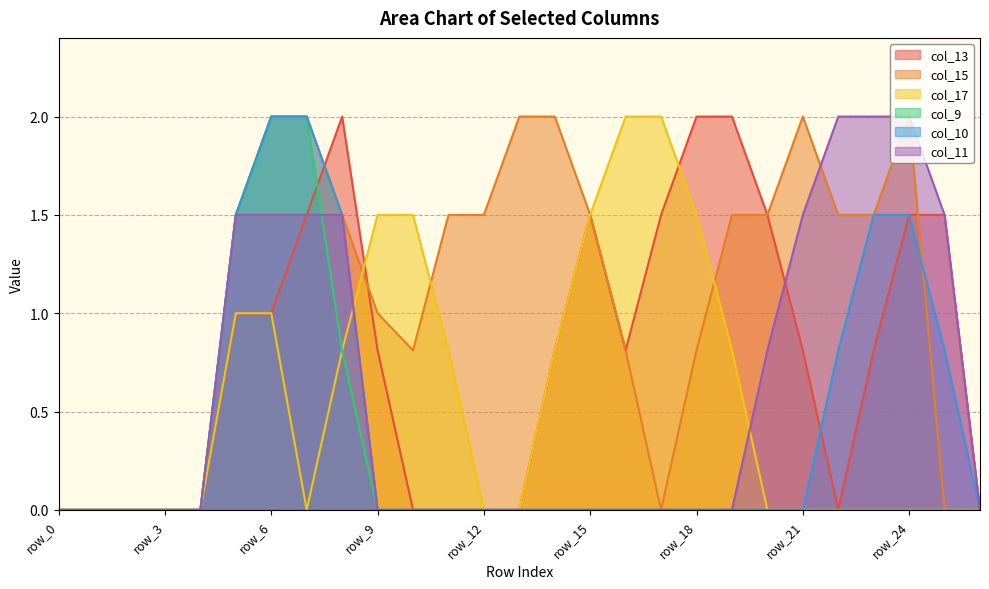

Does the chart have visible grid lines?

Yes